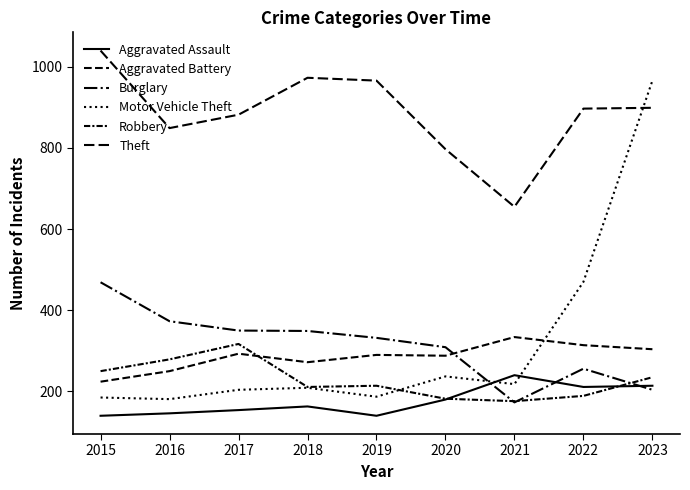

What is the value of the Theft point at the 3rd from the left?

882